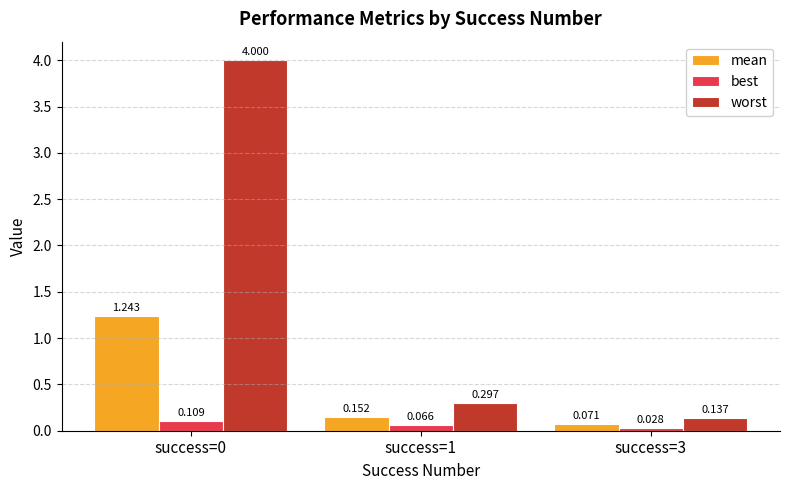

How many bars are there in total?

9